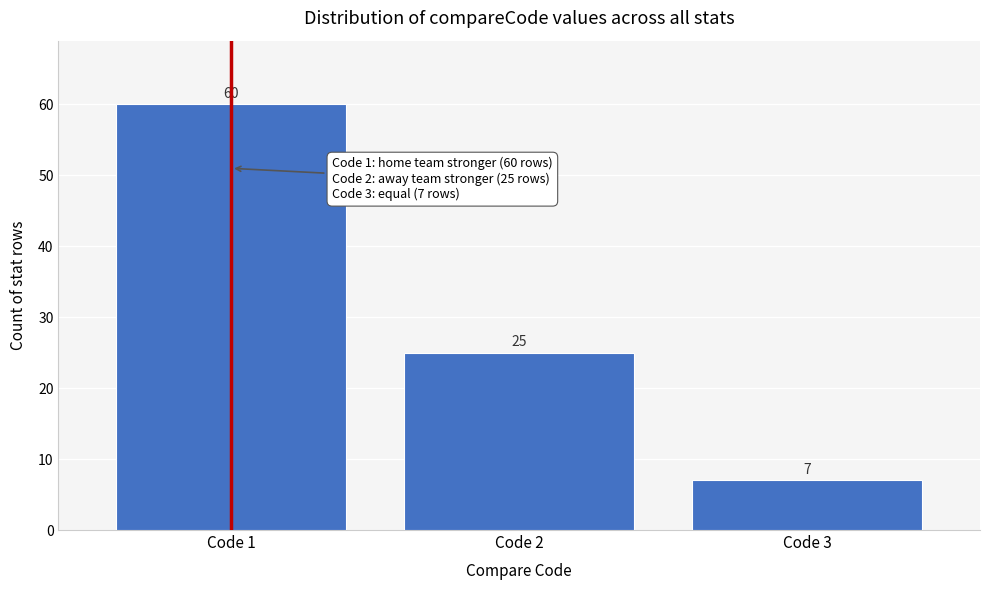

Reading right to left, extract all data points from this chart.

7	25	60